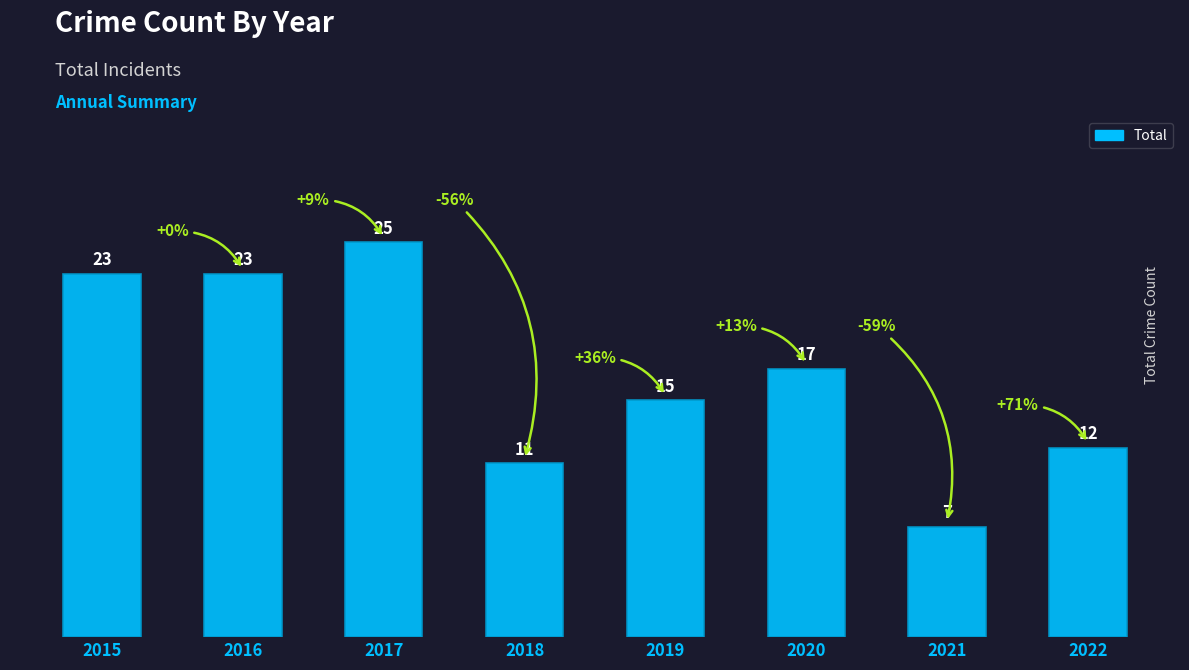

What is the ratio of the value at 2015 to the value at 2016?

1.0